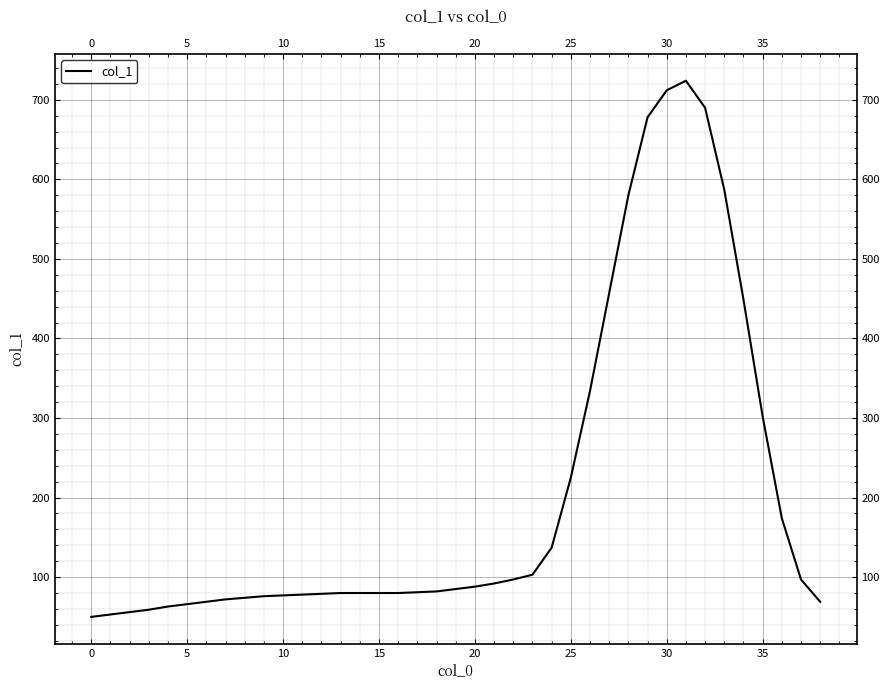

What is the average value?

206